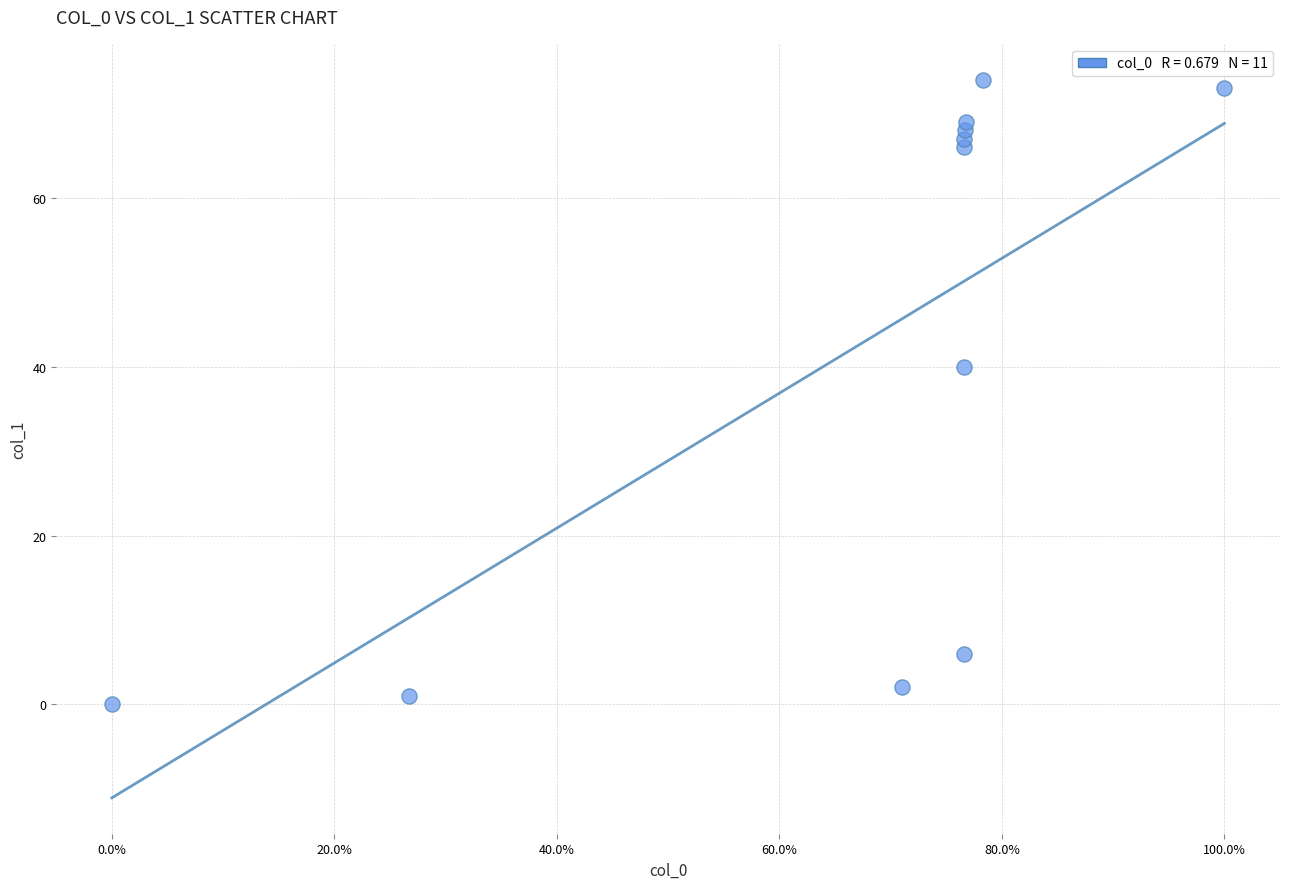

What is the range of Y values (max minus min)?

74